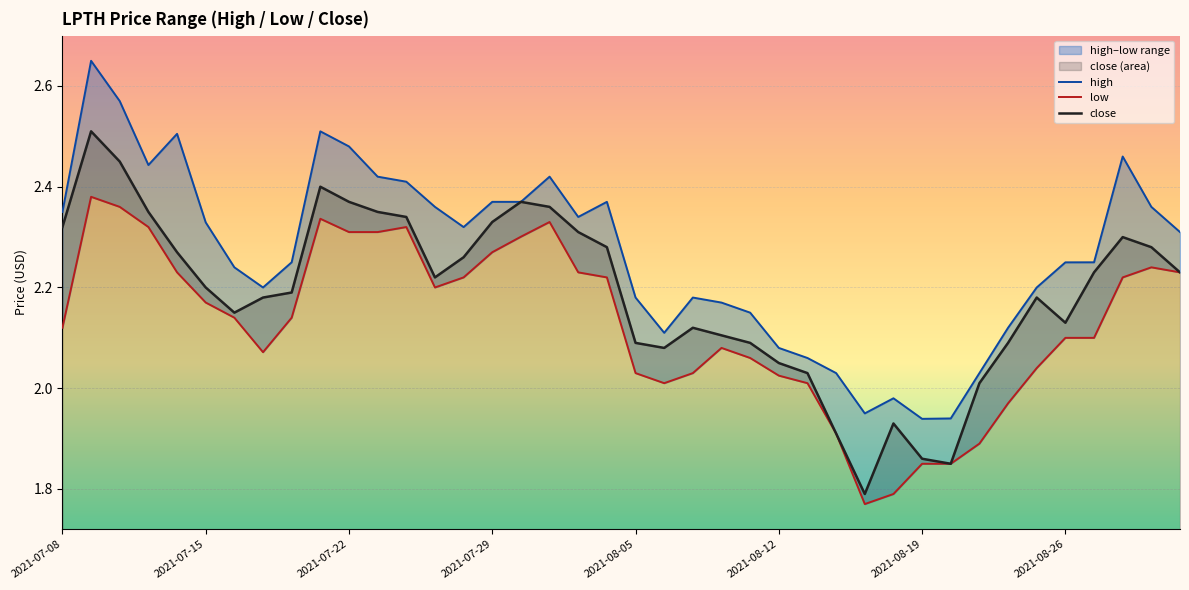

Rank the series by their maximum value, from highest to lowest.

high, close, low